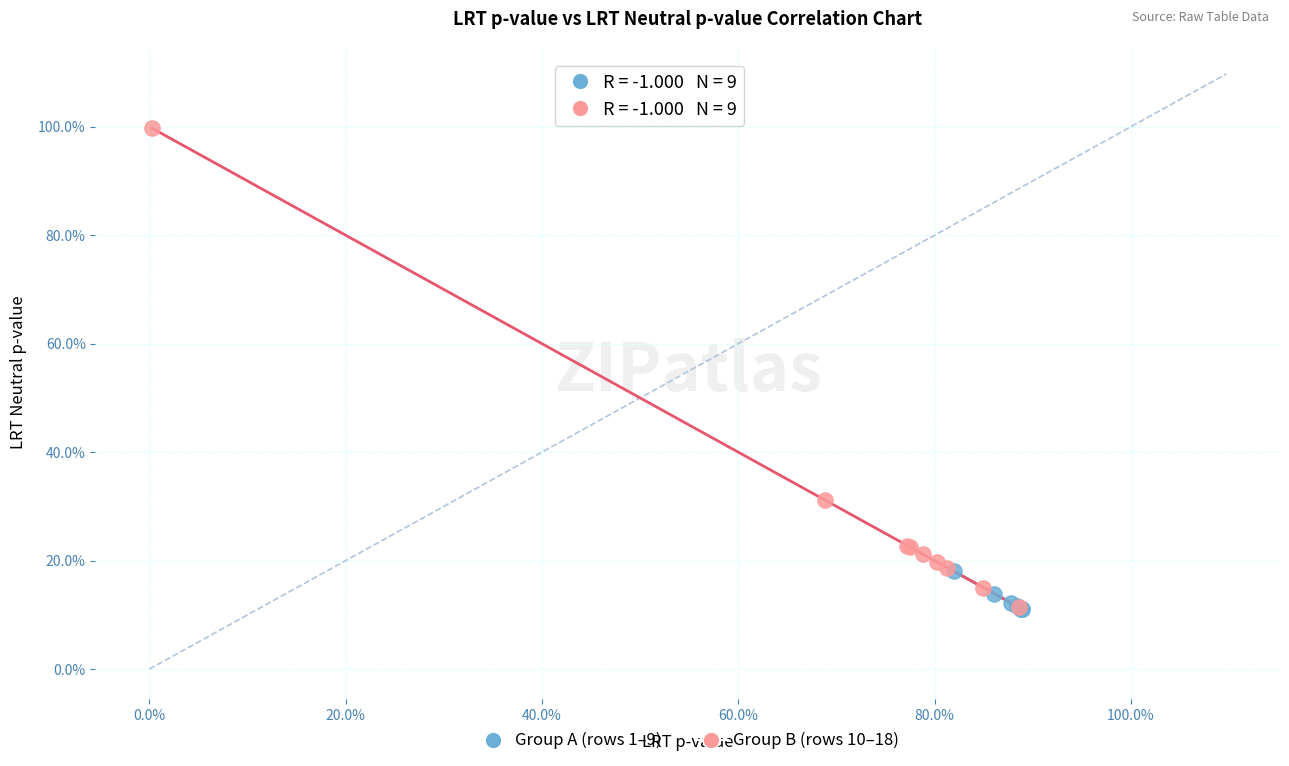

What are all the series names shown in the legend?

Group A (rows 1–9), Group B (rows 10–18)